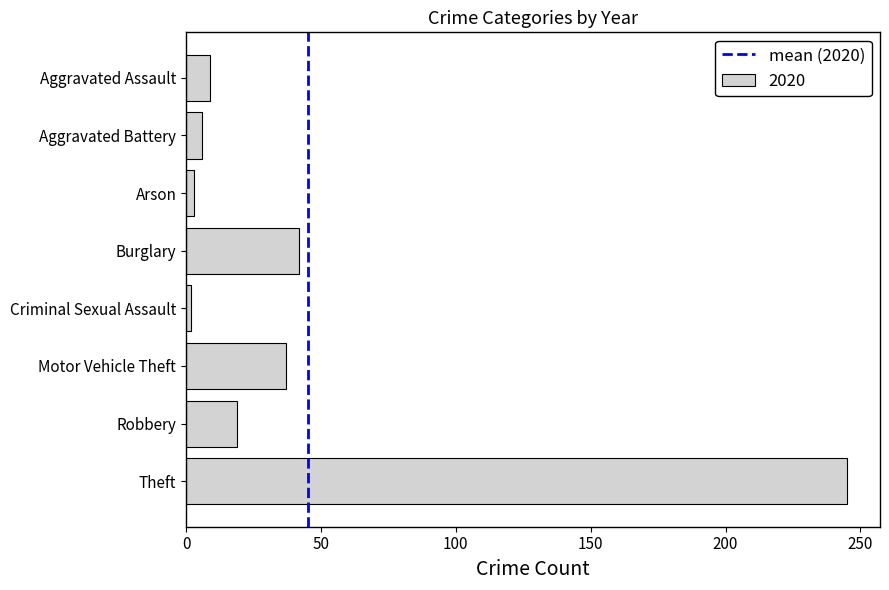

Where is the data nearest to the value 123?

Burglary